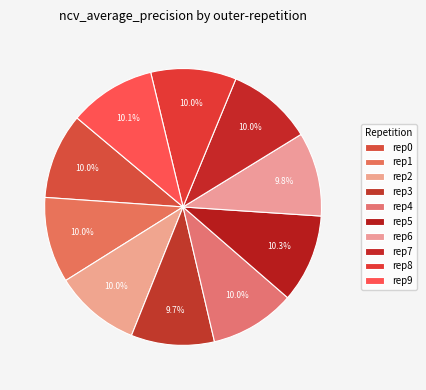

Which category has the smallest portion of the pie?

outer-repetition3